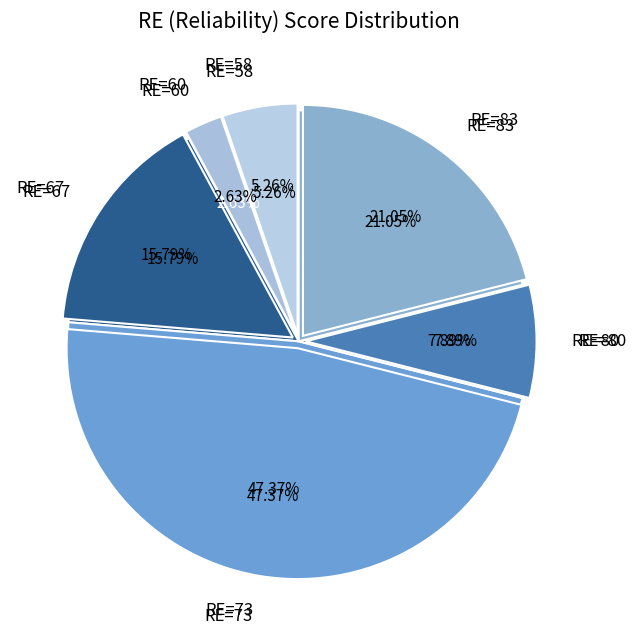

True or false: 60 accounts for 3% of the total.

True